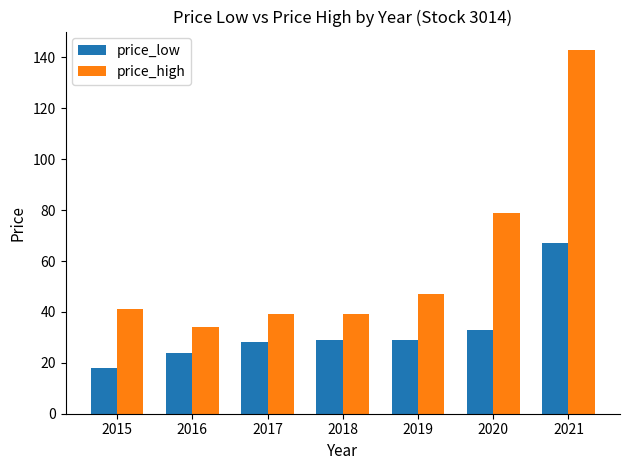

Reading left to right, list all the values displayed in this chart.

price_low: 2015=18	2016=24	2017=28	2018=29	2019=29	2020=33	2021=67
price_high: 2015=41	2016=34	2017=39	2018=39	2019=47	2020=79	2021=143